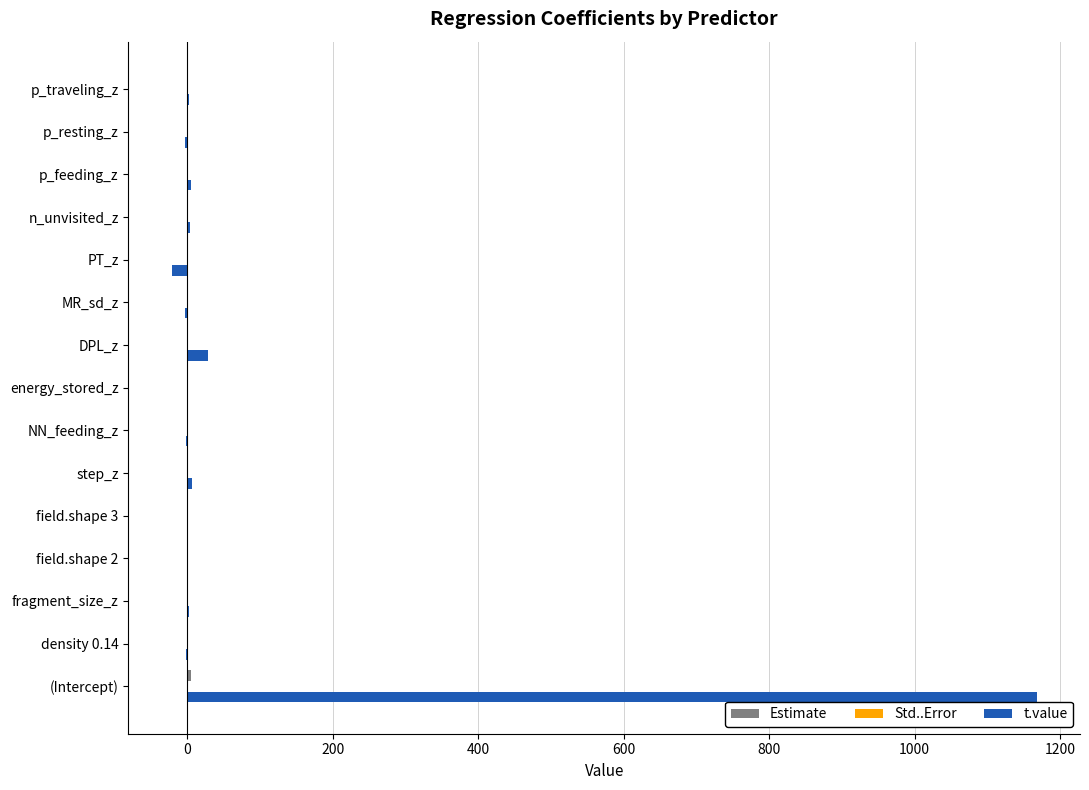

At which category is the sum across all series the highest?

(Intercept)